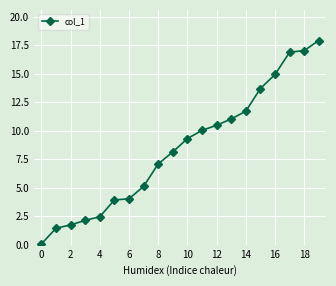

What is the average value?

8.4